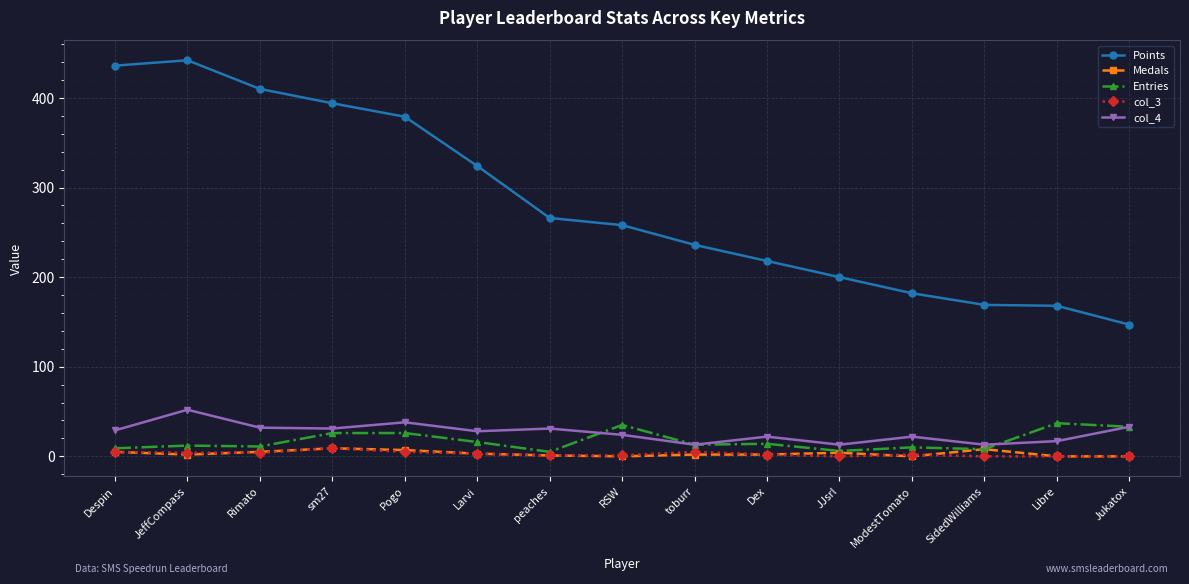

True or false: Entries has more than 2 interior local peaks.

True